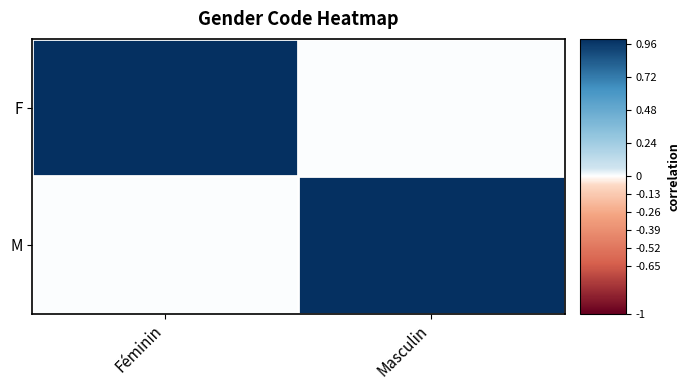

Reading left to right, what are all the values shown in this chart?

F: Féminin=1	Masculin=0
M: Féminin=0	Masculin=1